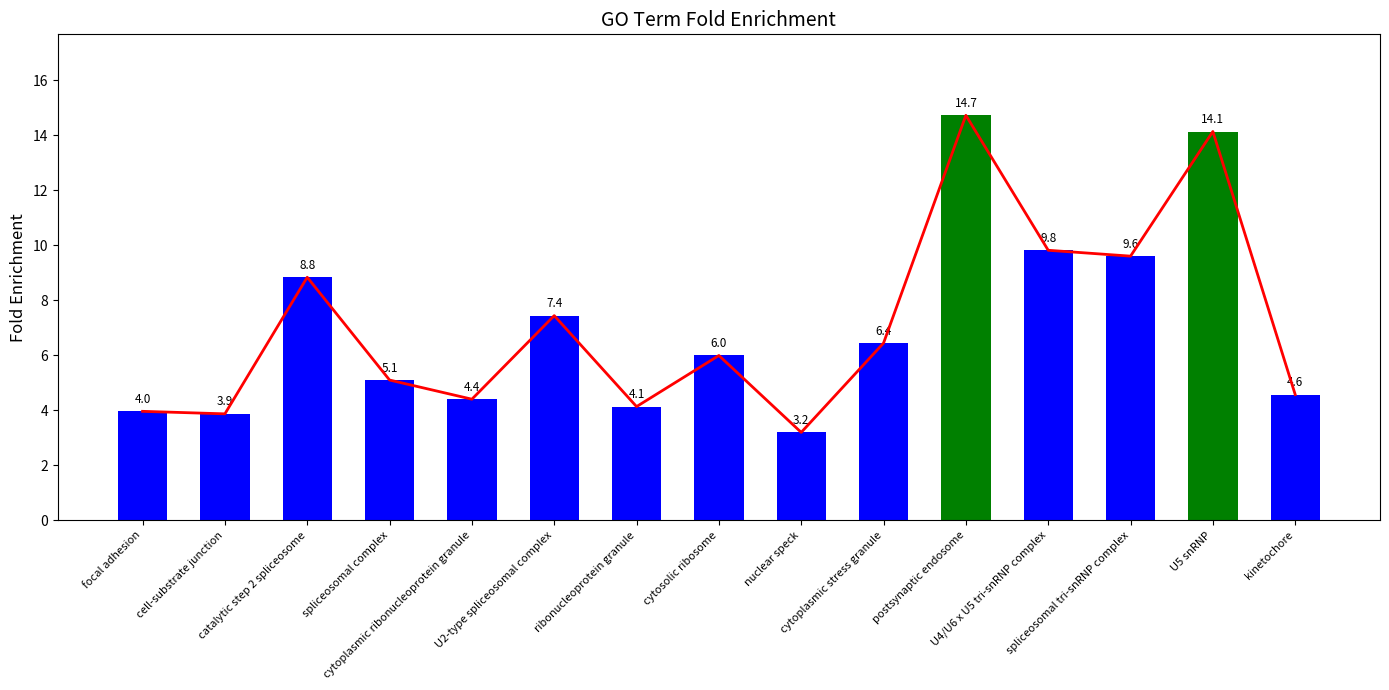

Where does the data first go above 5?

catalytic step 2 spliceosome